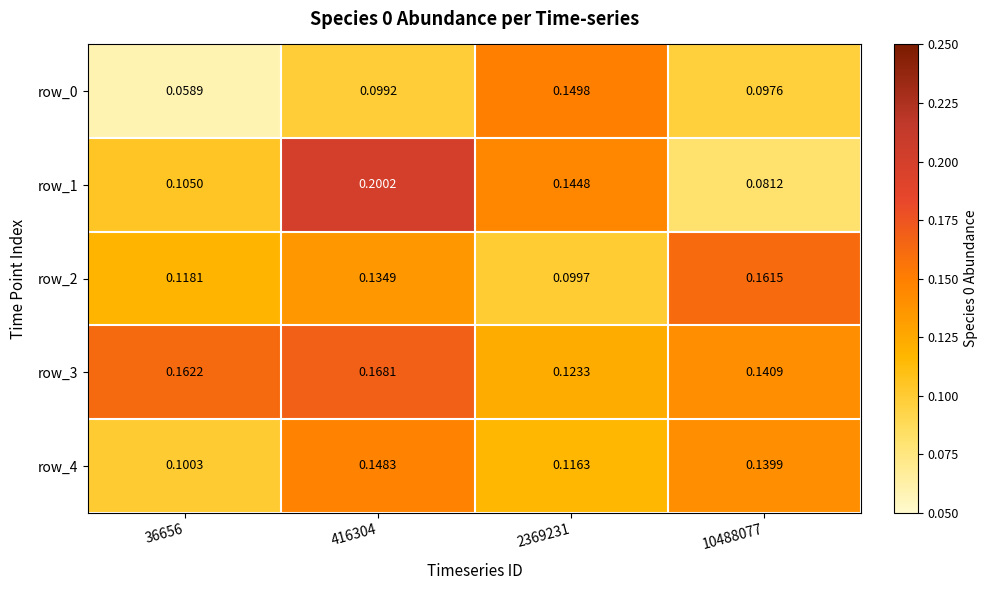

Is the value of row_3 at 416304 greater than the value of row_1 at 416304?

No